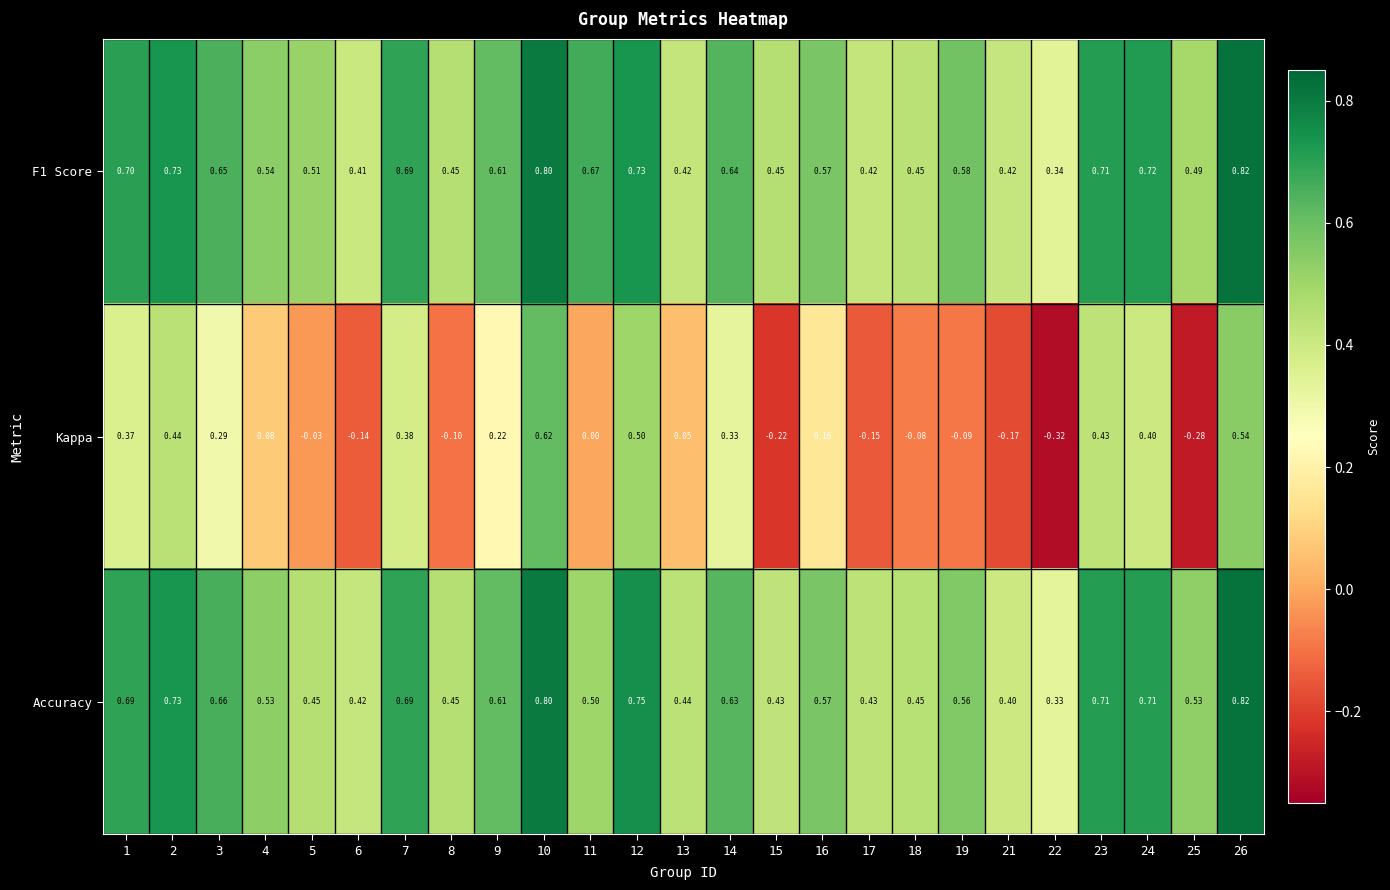

What is the maximum value shown in the chart?

0.8